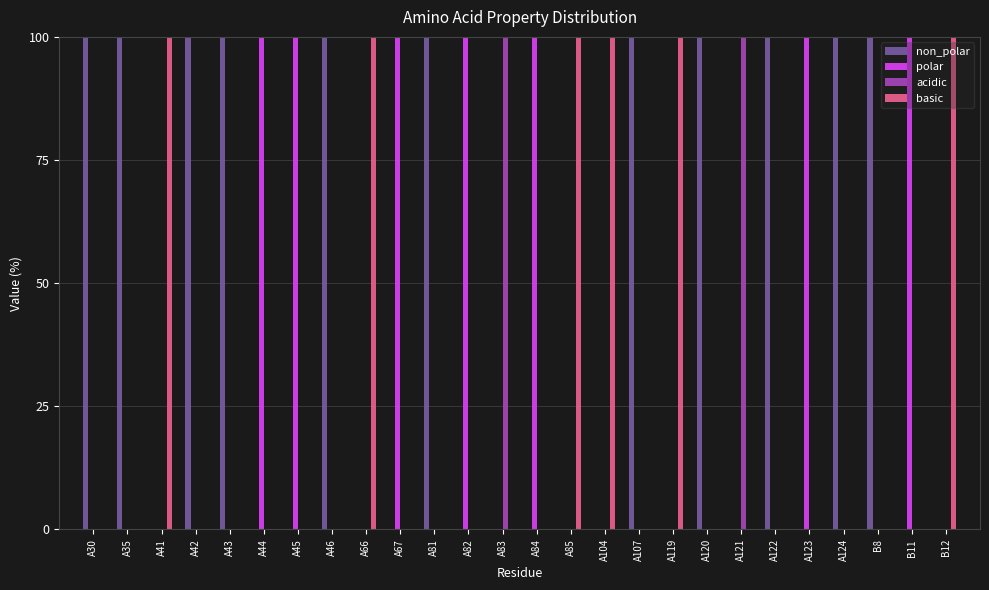

What is the maximum value for non_polar?

100